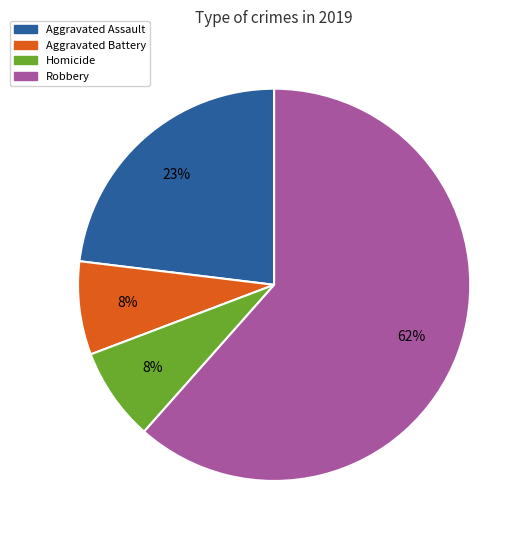

How many segments does this pie chart have?

4